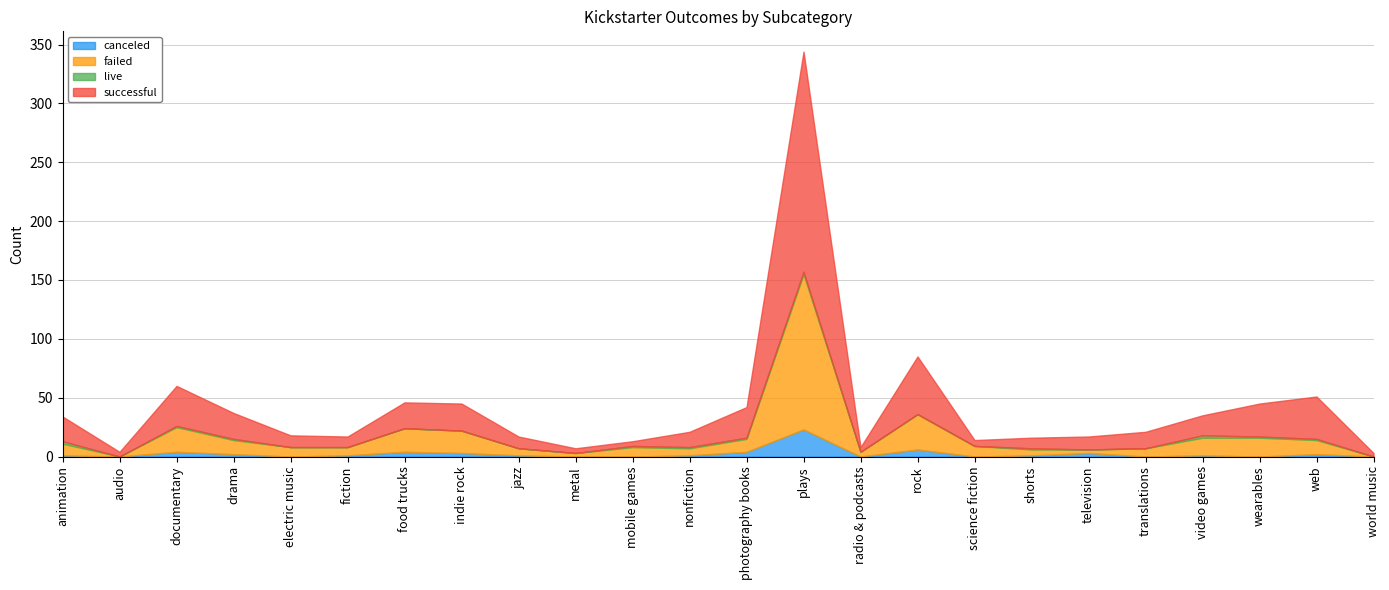

Rank the series by their maximum value, from highest to lowest.

successful, failed, canceled, live